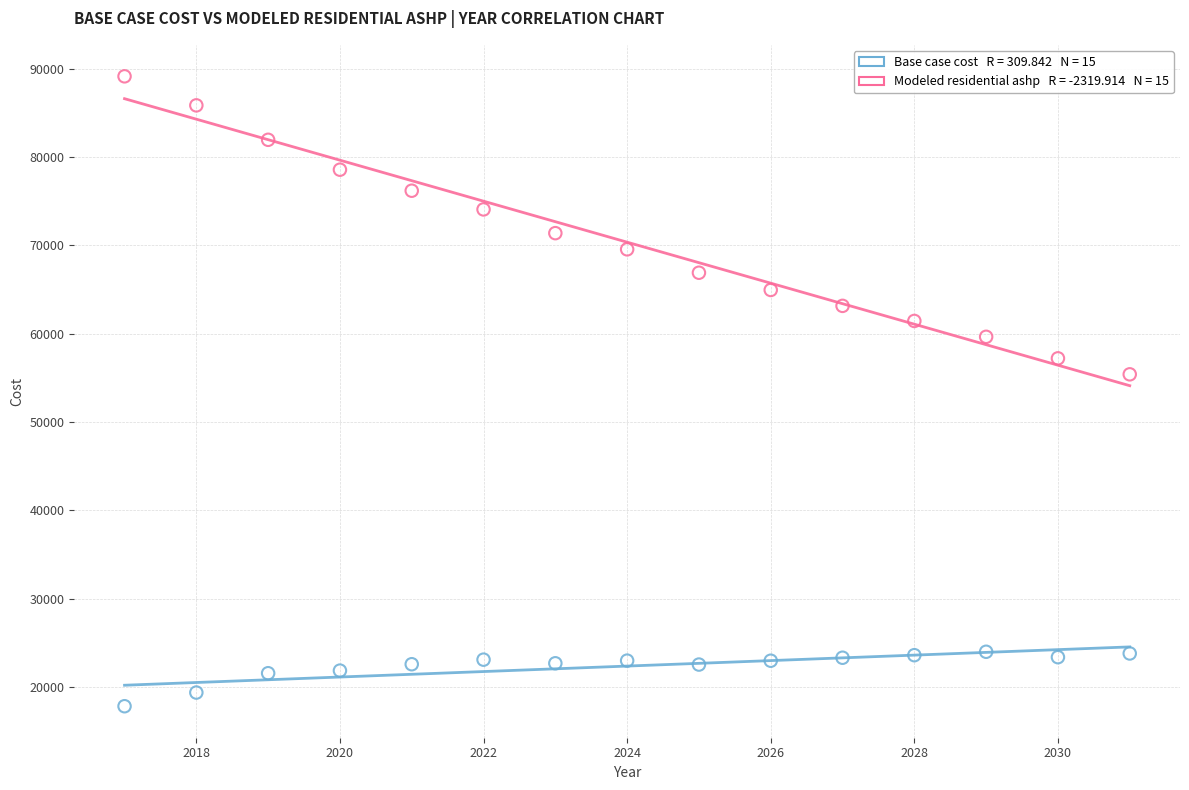

Across all series, what Y value is closest to 53491?

55409.3